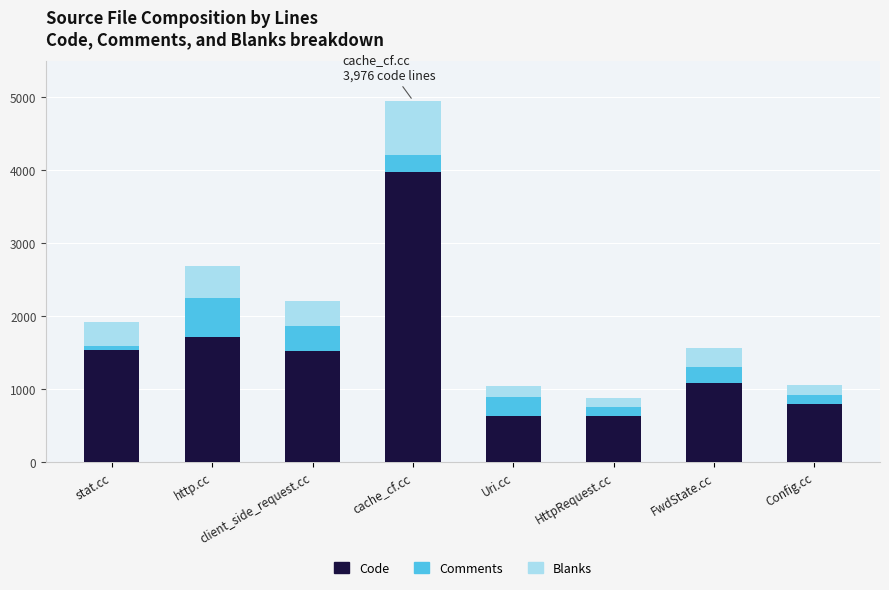

The value of Code at Uri.cc is 293. True or false?

False